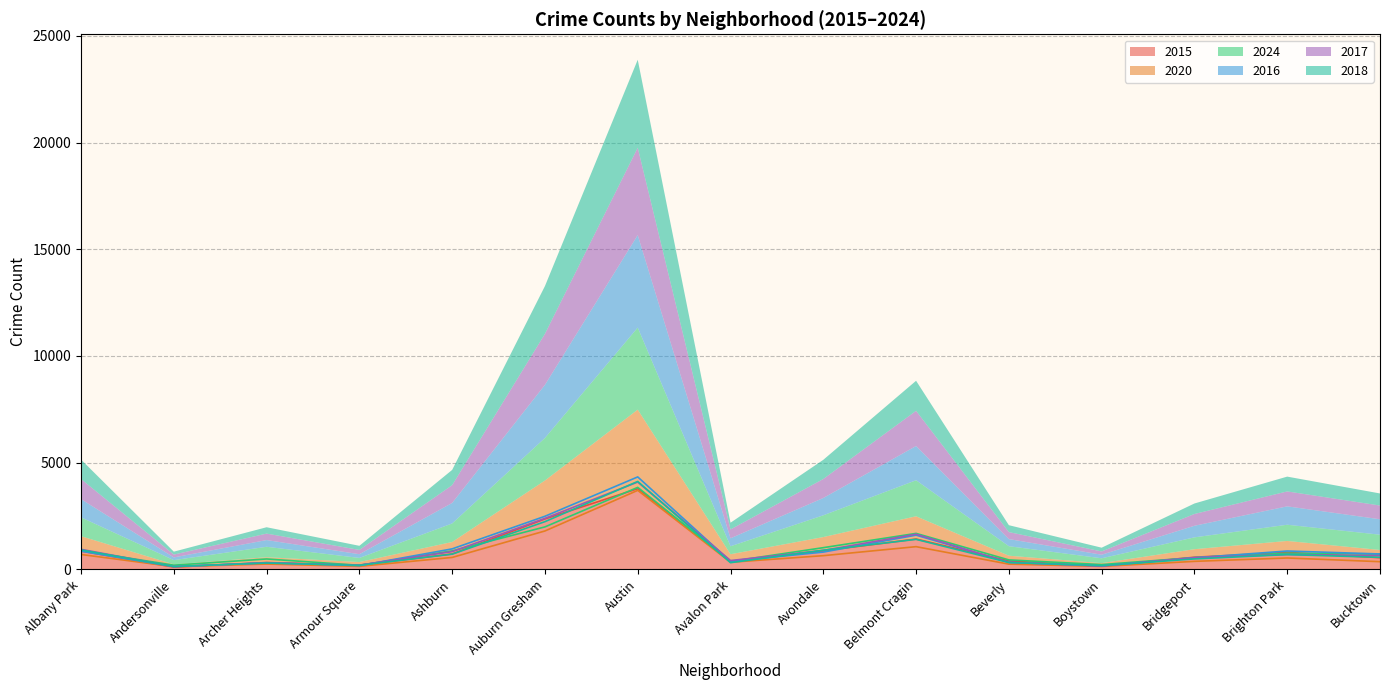

What are all the series names shown in the legend?

2015, 2020, 2024, 2016, 2017, 2018